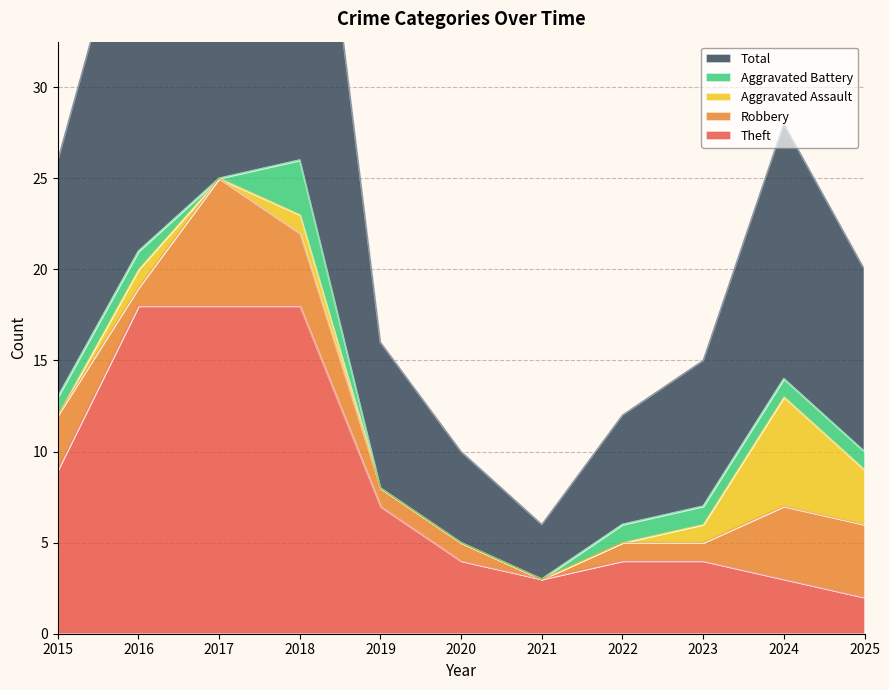

Between 2023 and 2020, which is larger?

2023